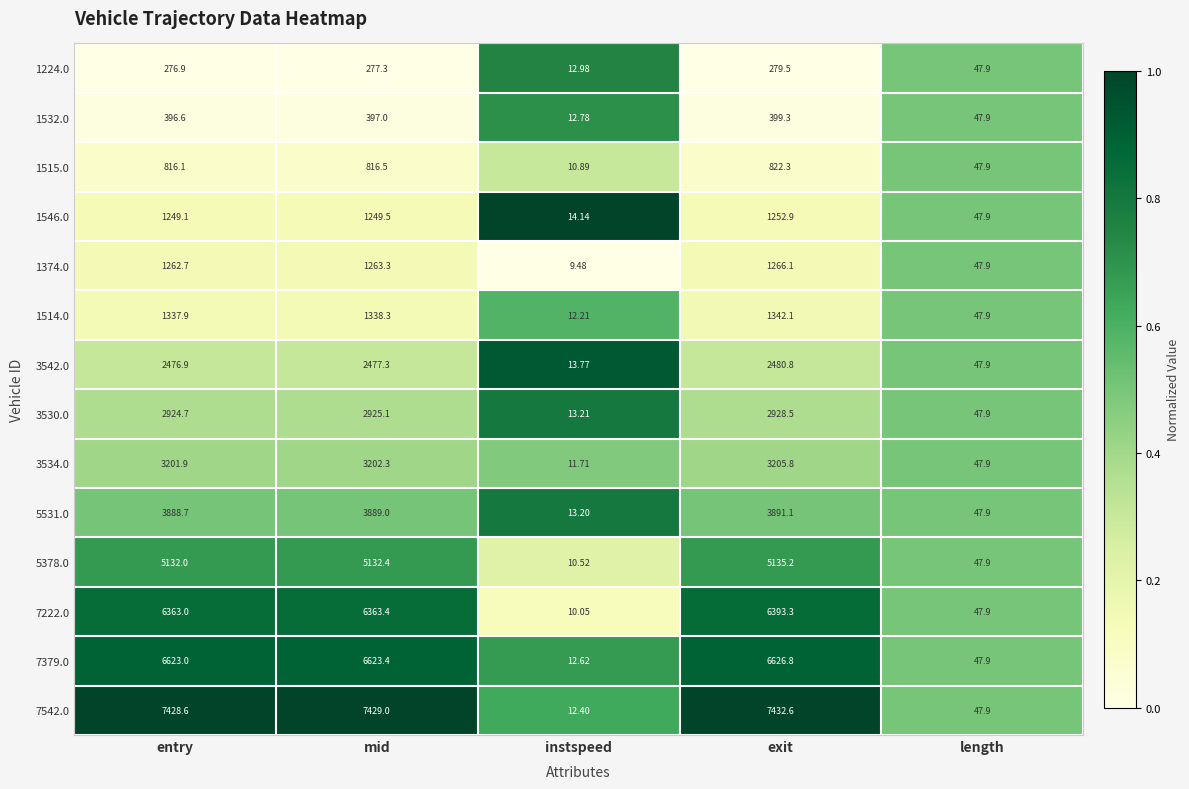

Where is 3534.0 nearest to the value 1608?

length